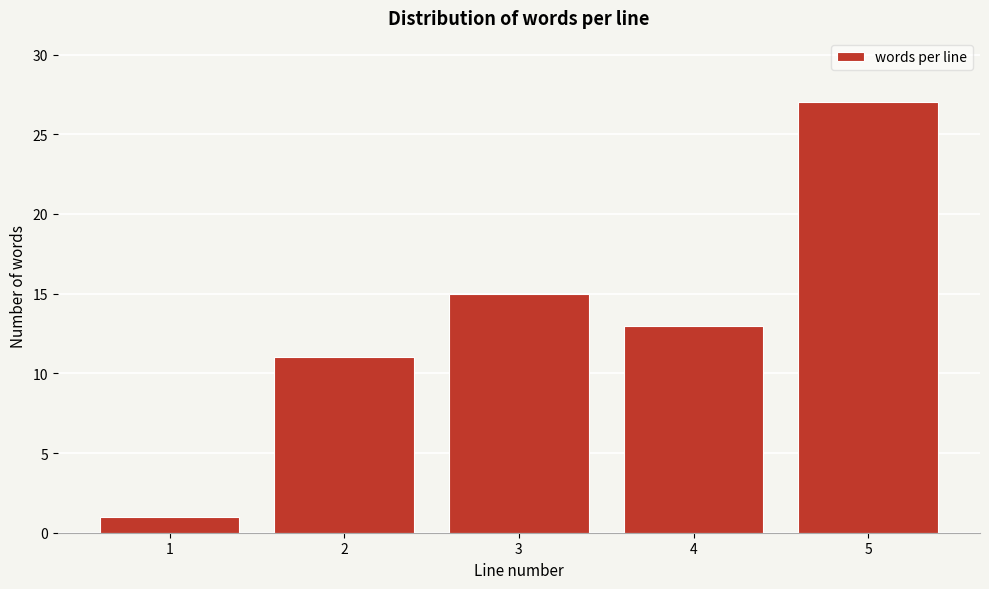

Reading left to right, transcribe all the data shown in this chart.

1	11	15	13	27